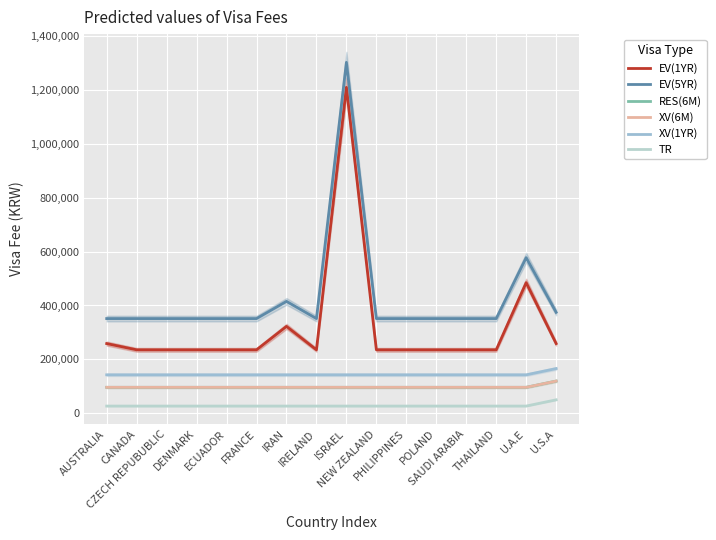

What is the average value of the EV(1YR) series?

320225